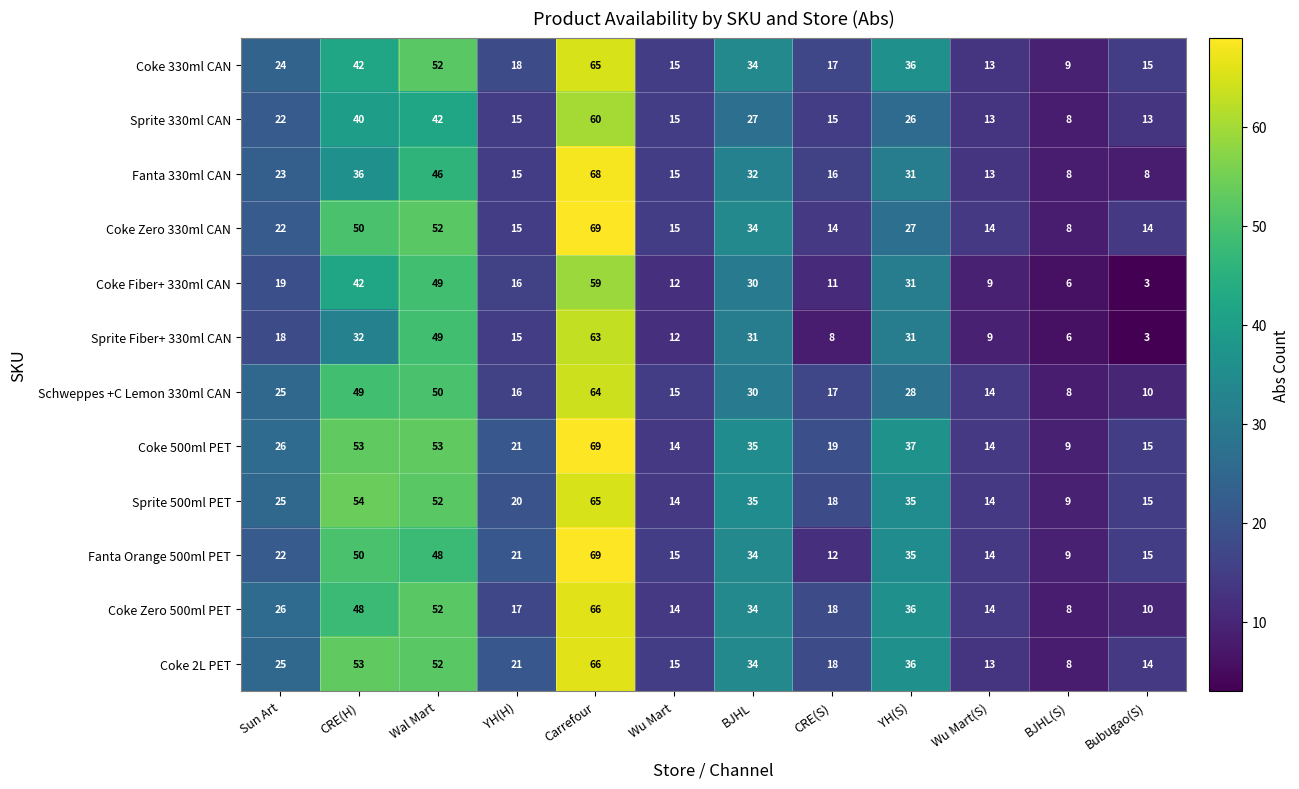

Which series has the widest spread of values?

Coke Zero 330ml CAN